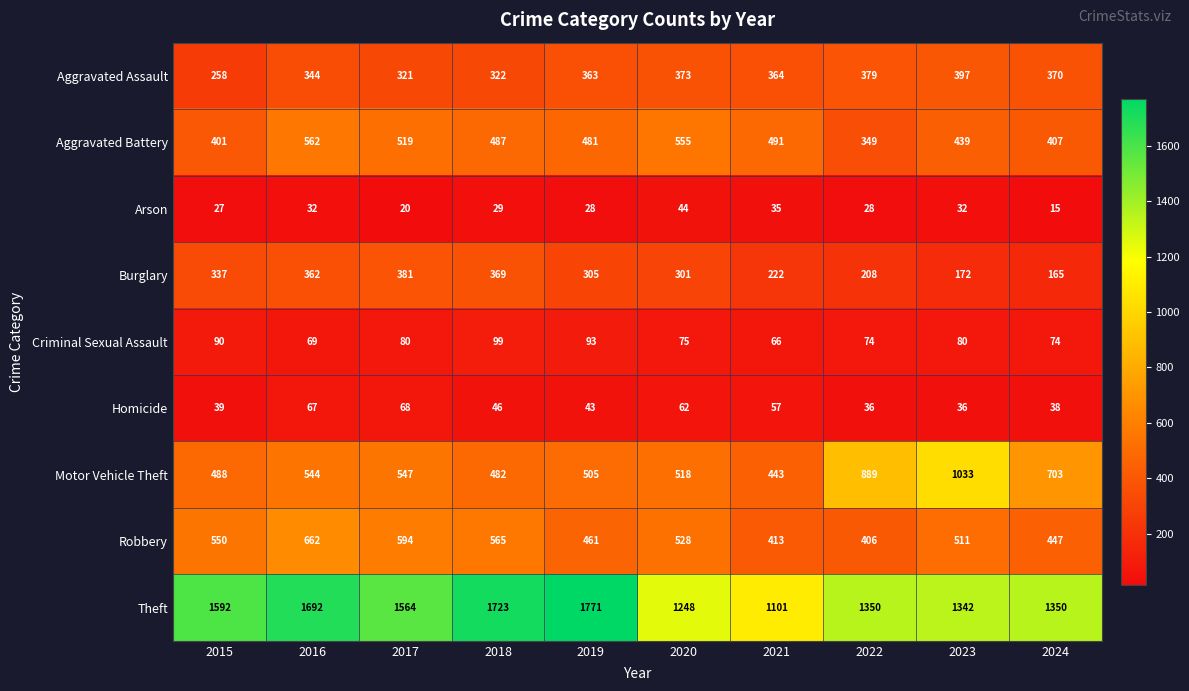

What is the sum of the Criminal Sexual Assault values at 2021 and 2019?

159